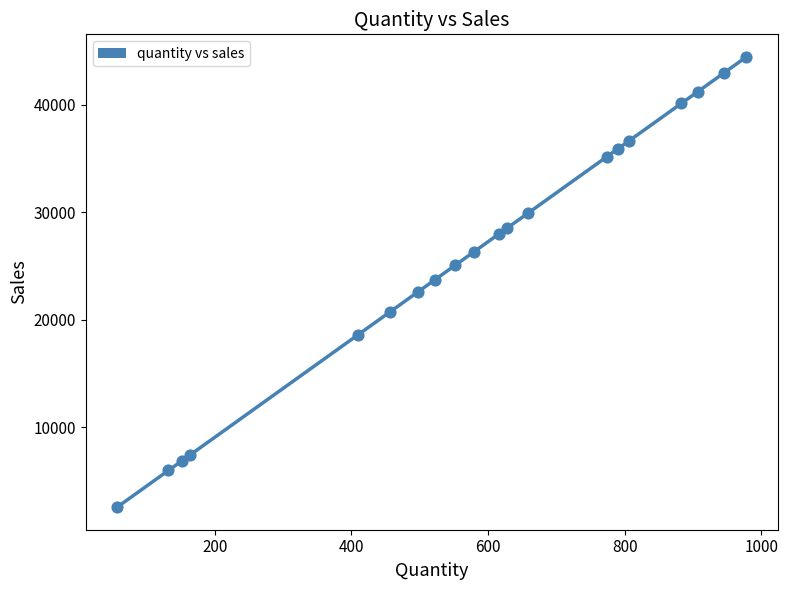

What is the range of X values (max minus min)?

921